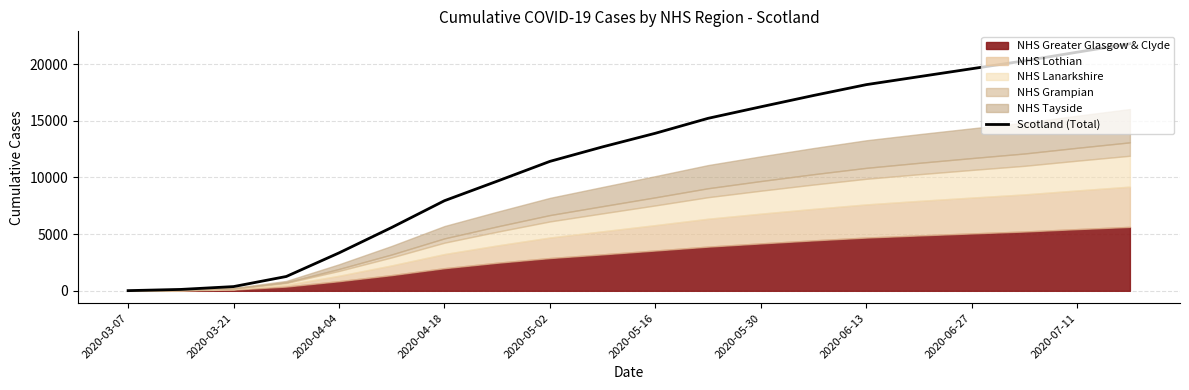

What is the highest value of the Scotland (Total) series?

21802